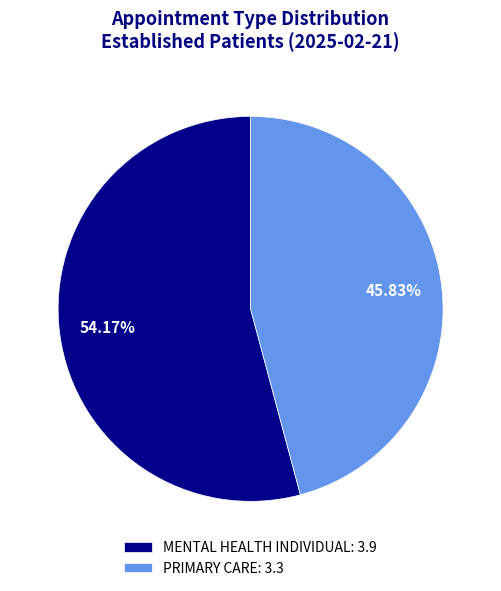

Is it true that MENTAL HEALTH INDIVIDUAL is 69% of the pie?

False